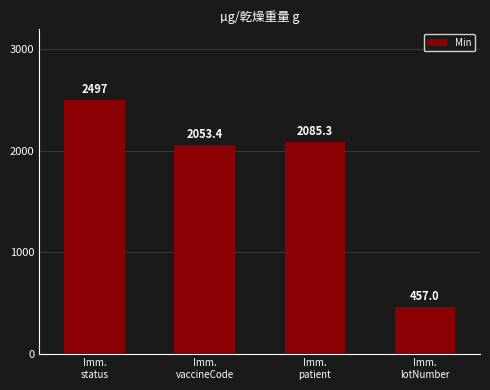

List the labels in order of value, largest first.

Imm.
status, Imm.
patient, Imm.
vaccineCode, Imm.
lotNumber